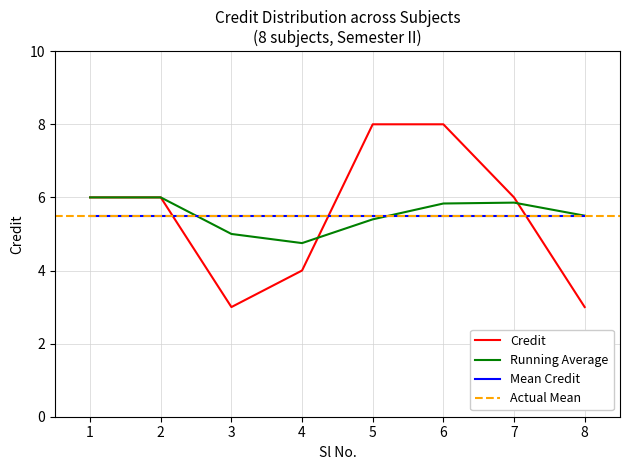

Rank the categories by value from lowest to highest.

3, 8, 4, 1, 2, 7, 5, 6